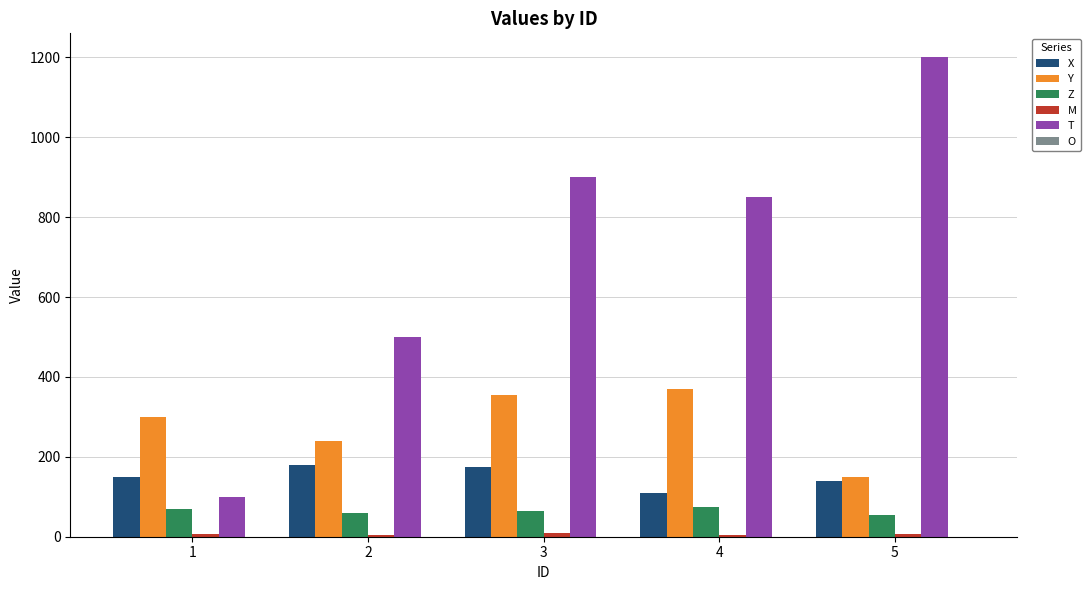

What is the maximum value for Y?

370.0